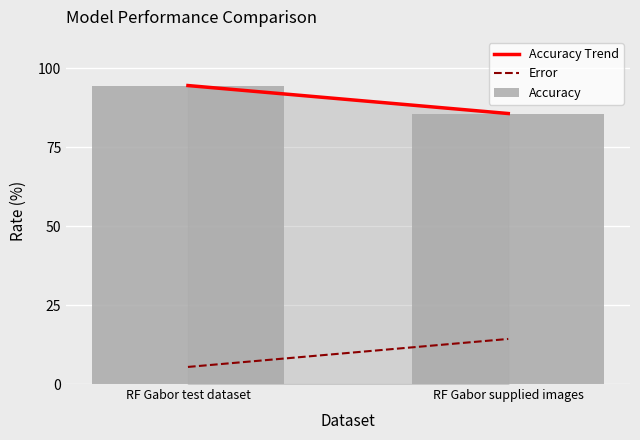

At which label is the value closest to 90?

RF Gabor supplied images